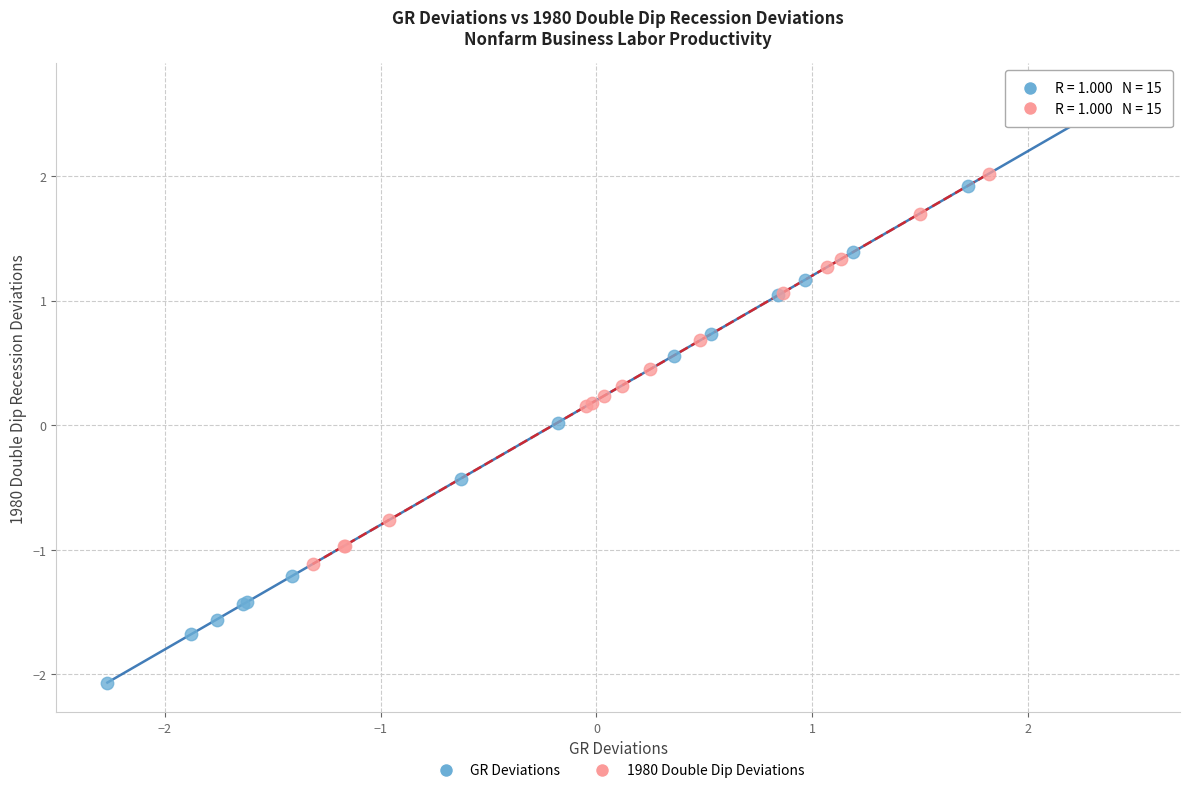

Which series reaches the minimum Y coordinate?

GR Deviations